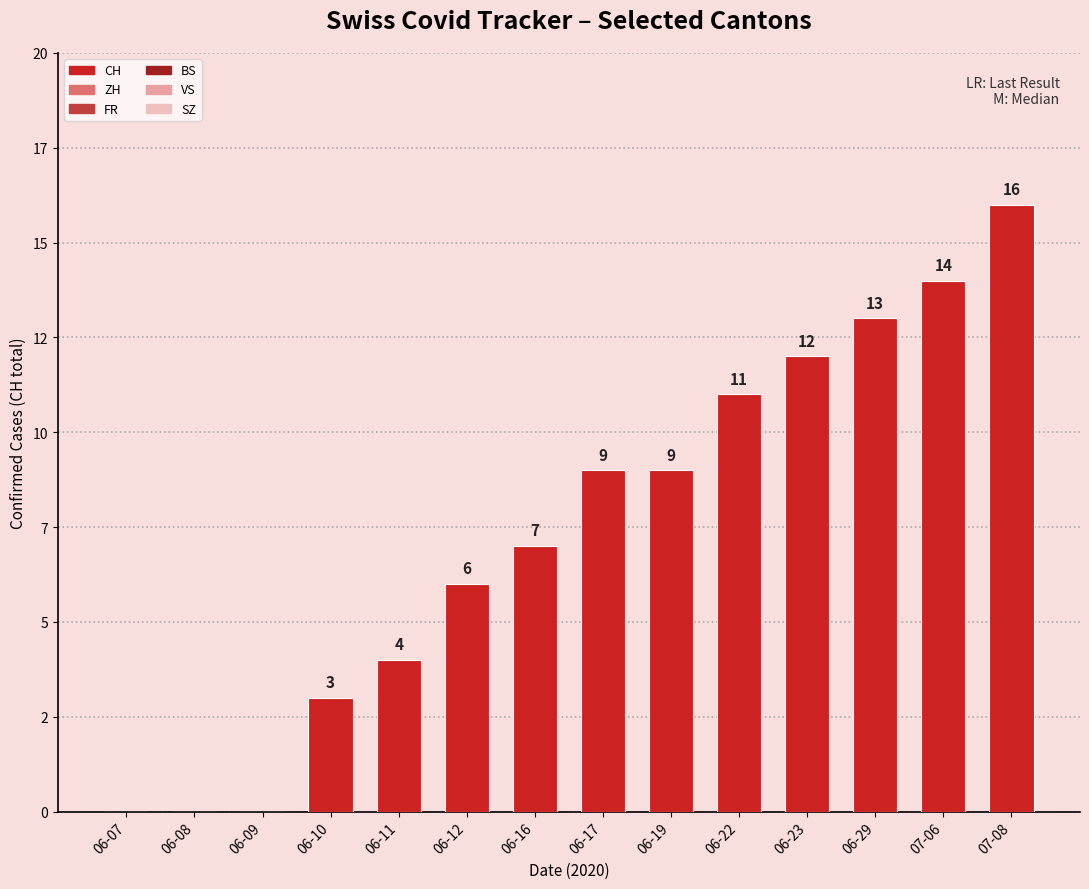

Are the bars horizontal?

No